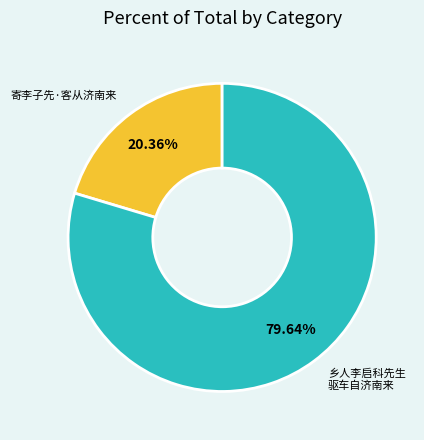

Does any single category account for the majority?

Yes